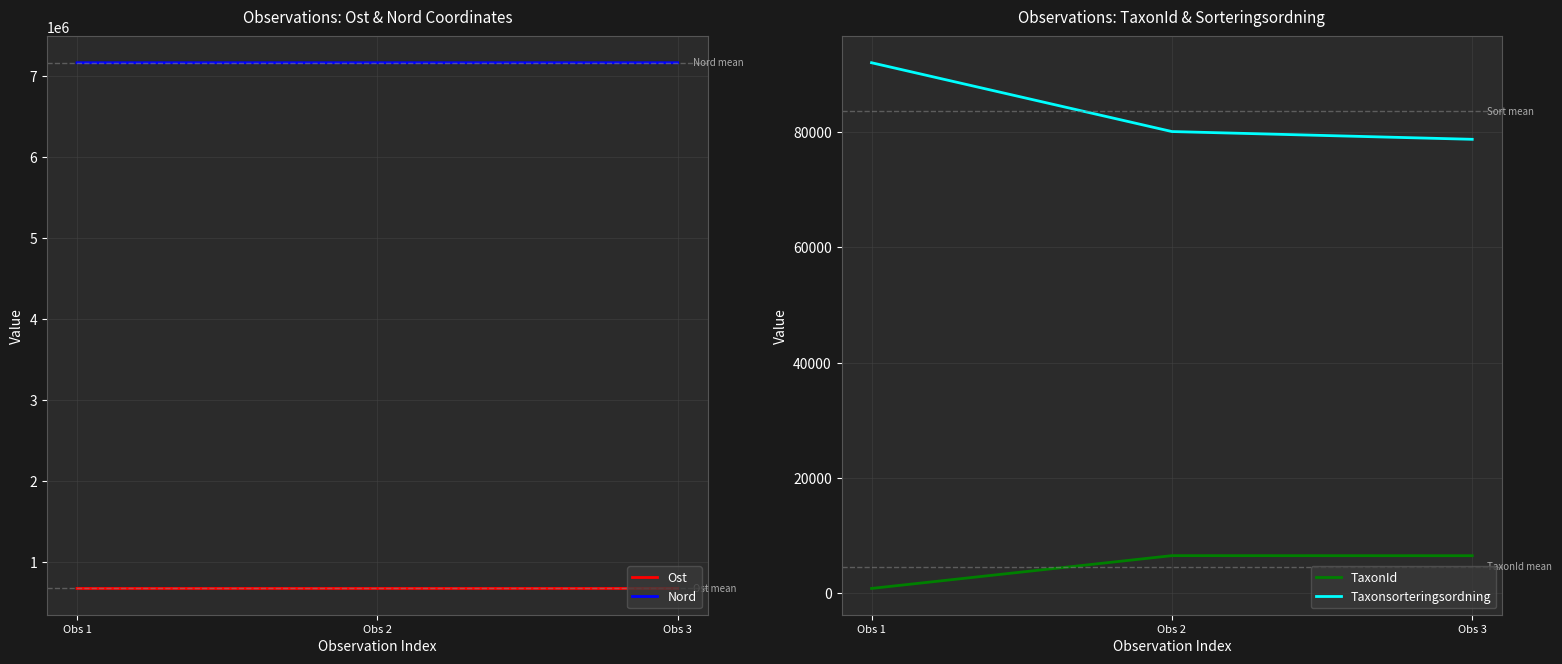

Which has a higher value, Obs 3 or Obs 2?

Obs 3